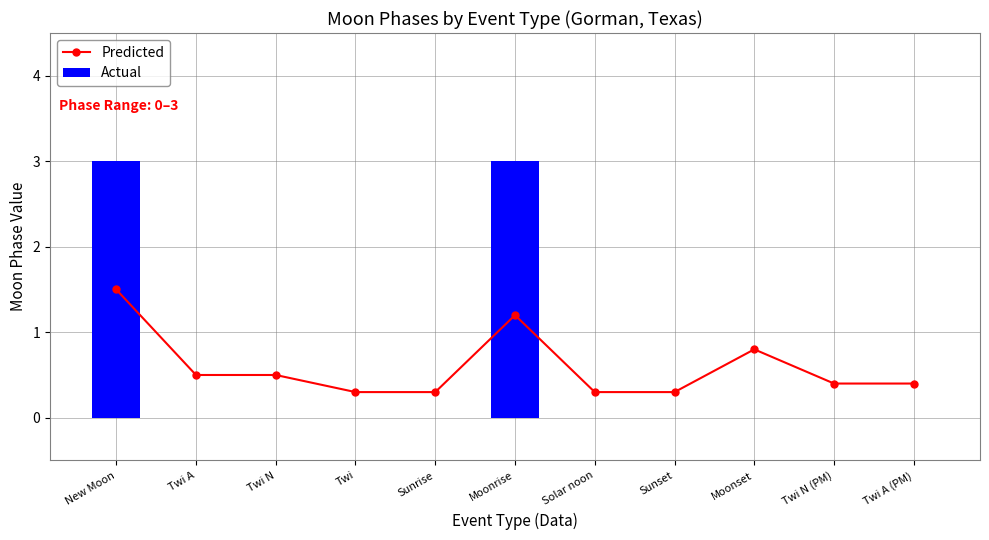

What are all the series names shown in the legend?

Predicted, Actual